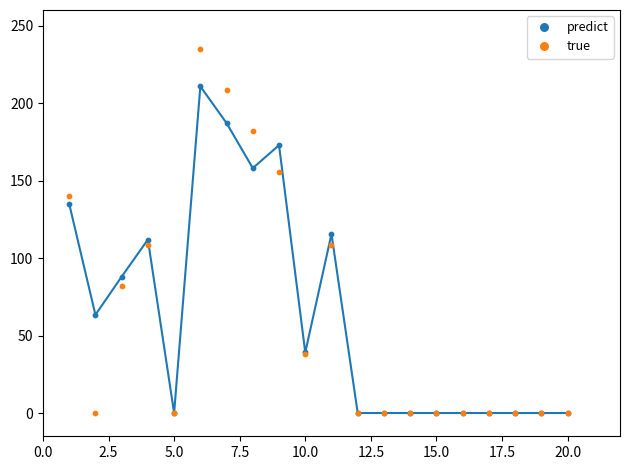

Which series reaches the maximum Y coordinate?

true